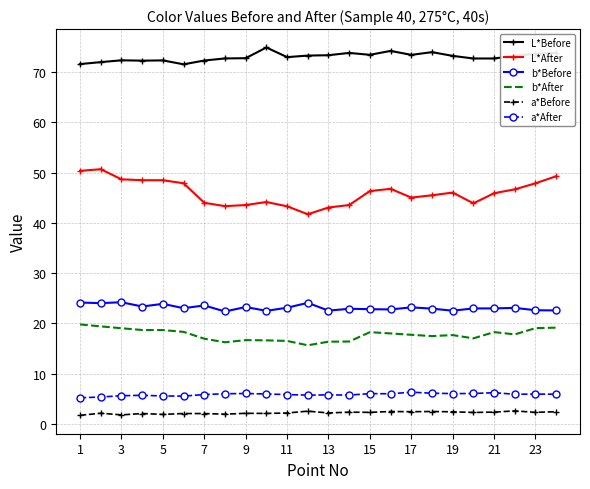

Which series has the largest total across all categories?

L*Before